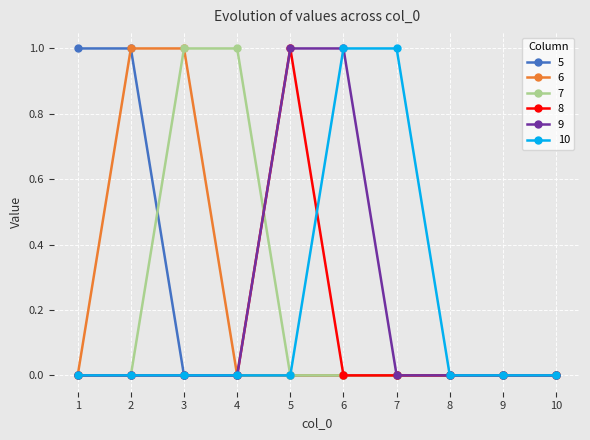

Is the value of 10 at 6 greater than the value of 8 at 8?

Yes